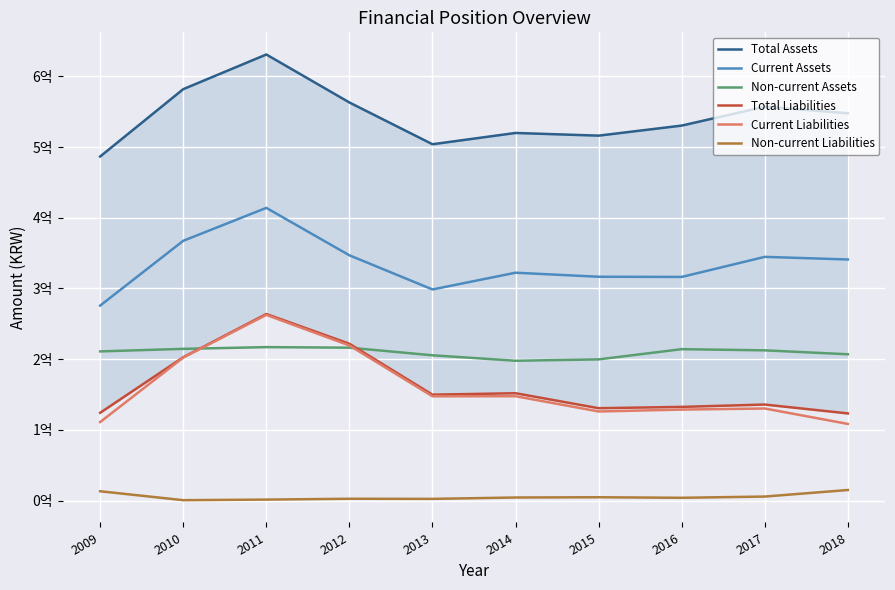

How many interior local peaks does the Non-current Assets series have?

2